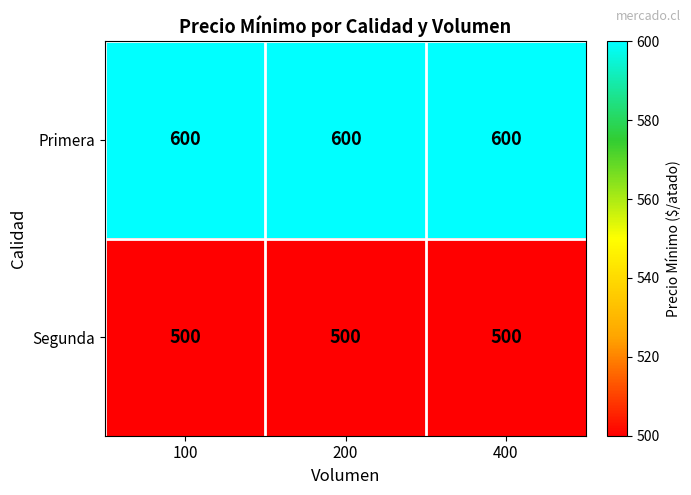

What is the difference between the highest and lowest values at 200?

100